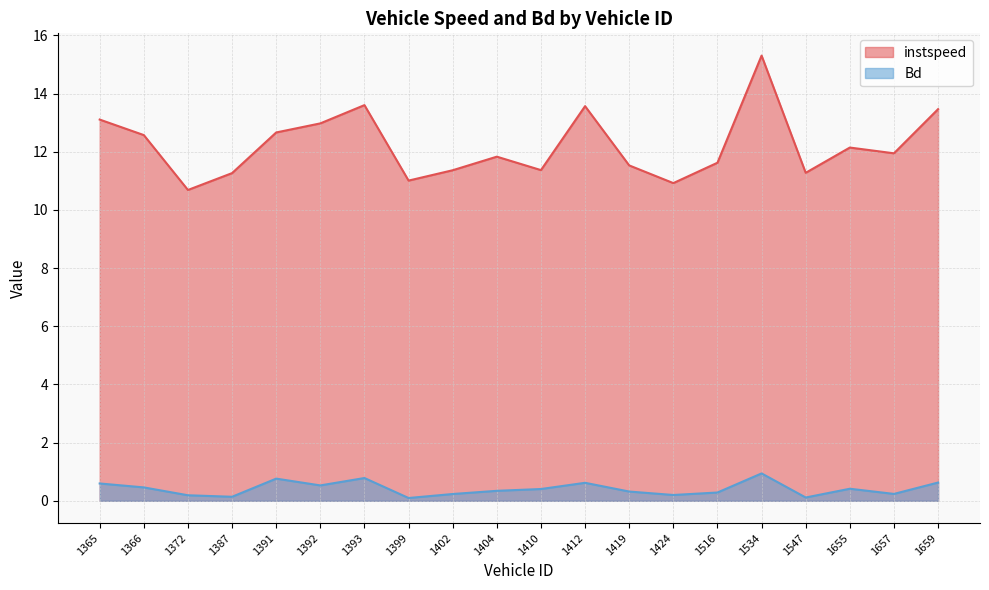

Which series has the largest total across all categories?

instspeed